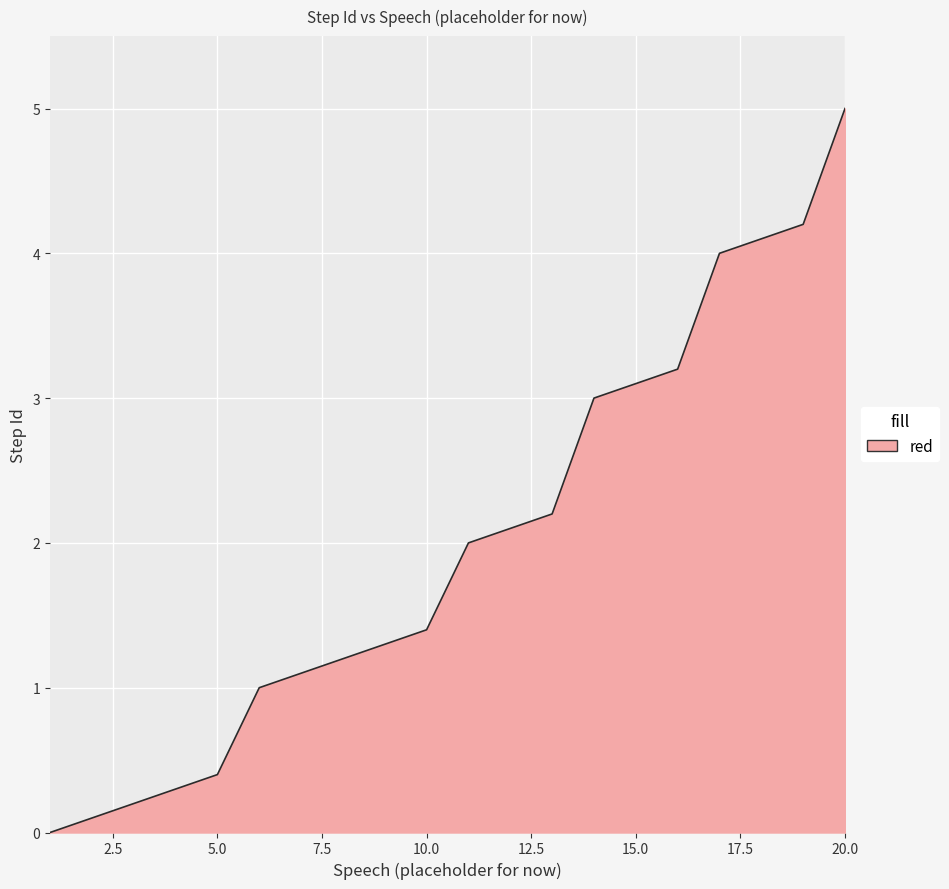

What is the greatest value displayed?

5.0